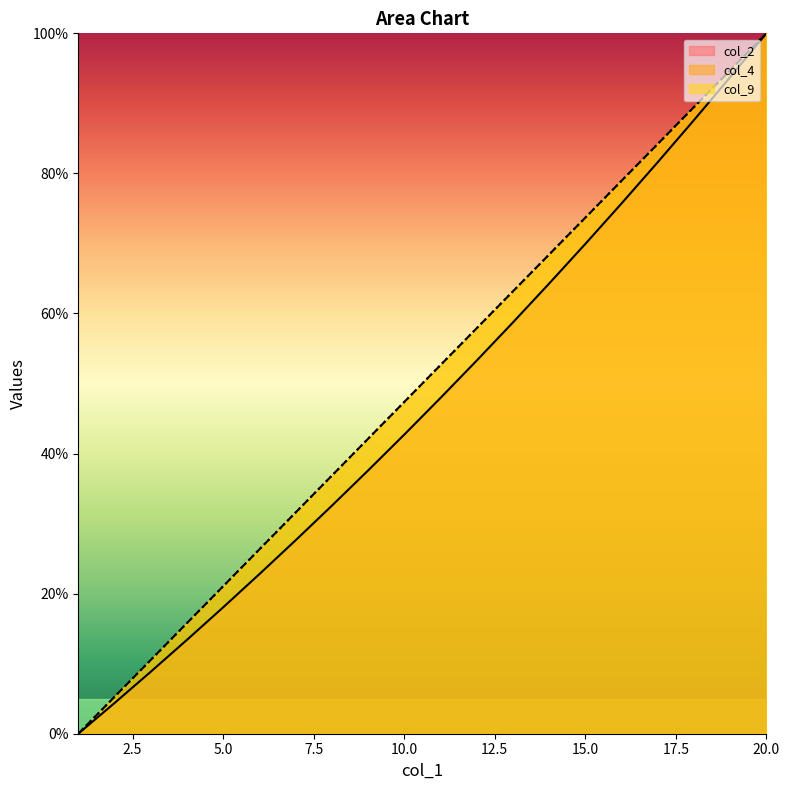

What is the greatest value displayed?

1.0